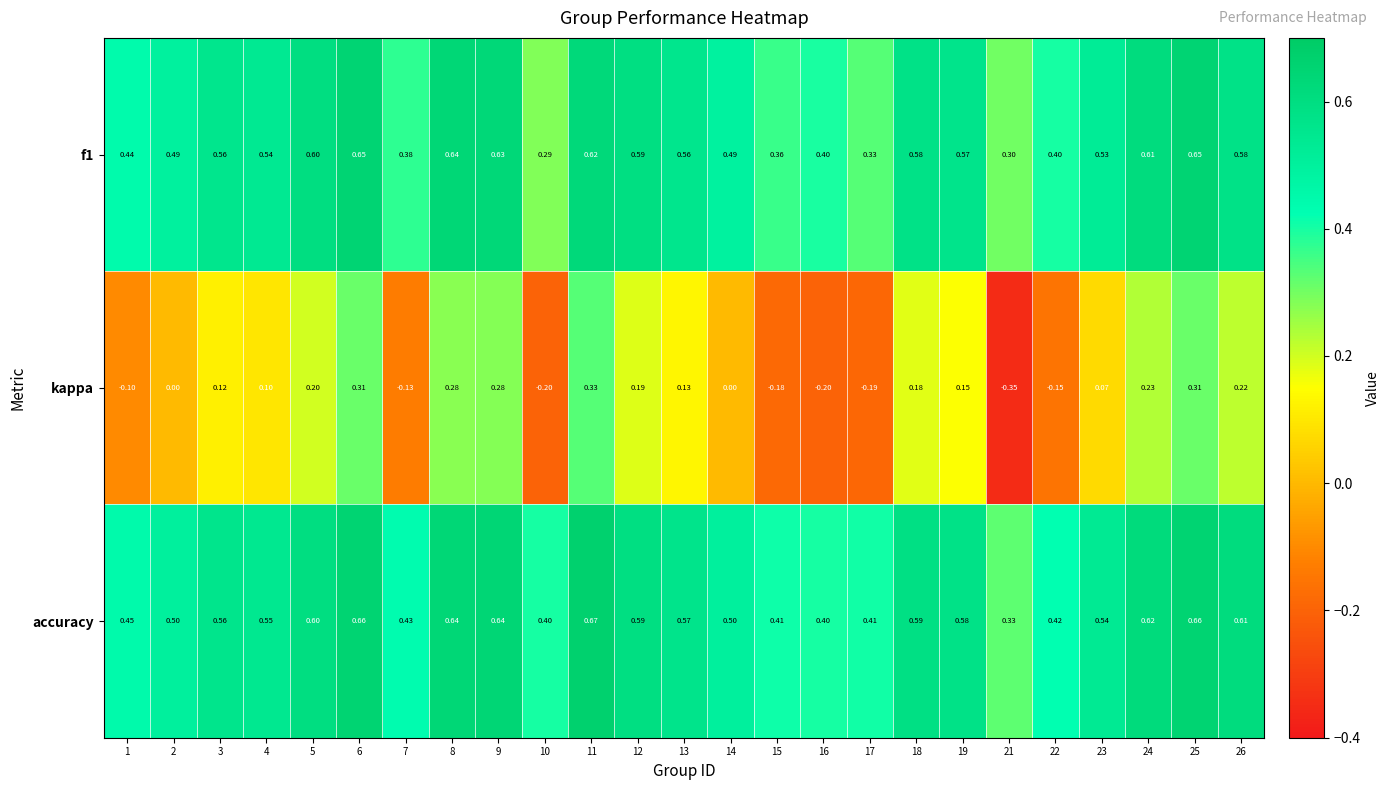

How many series are shown in this chart?

3